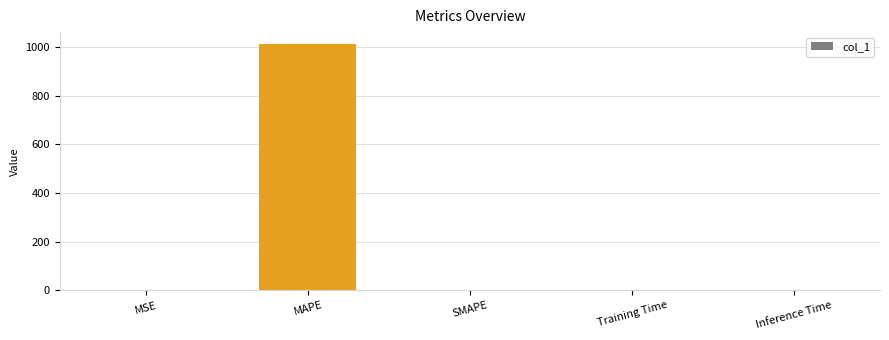

What is the greatest value displayed?

1010.9